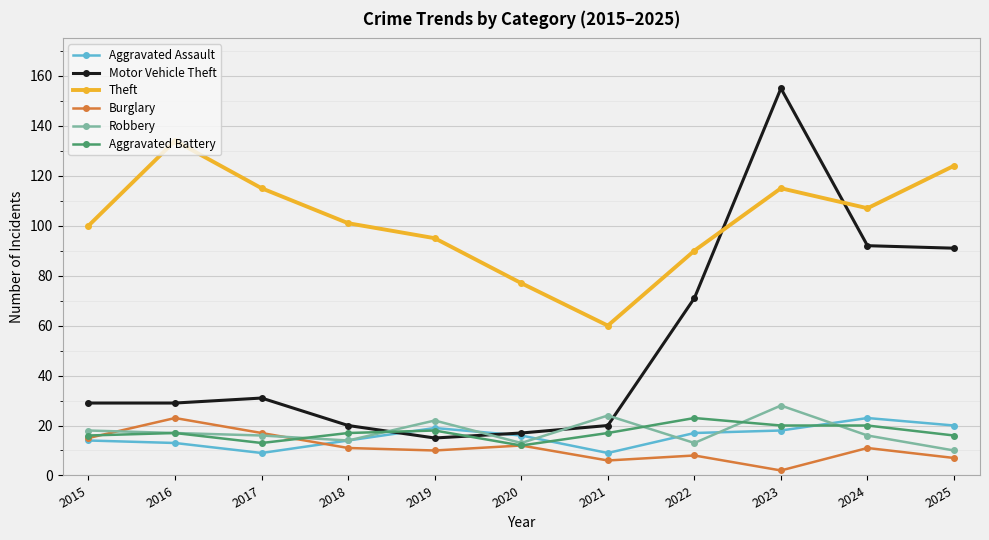

Is this an area chart (filled region under the line)?

No